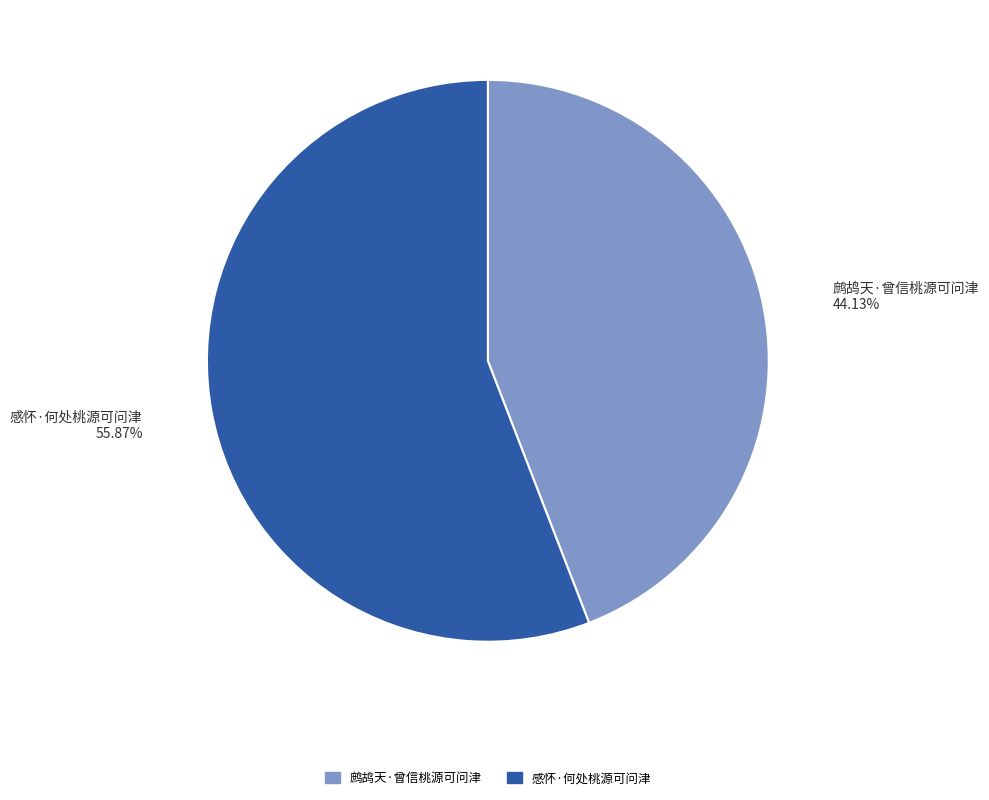

Which category has the smallest portion of the pie?

鹧鸪天·曾信桃源可问津